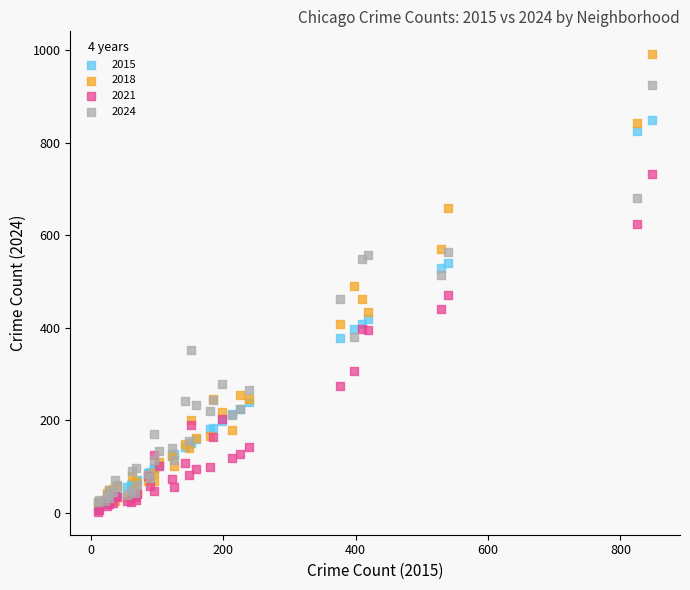

Which series has the largest Y range (max minus min)?

2018